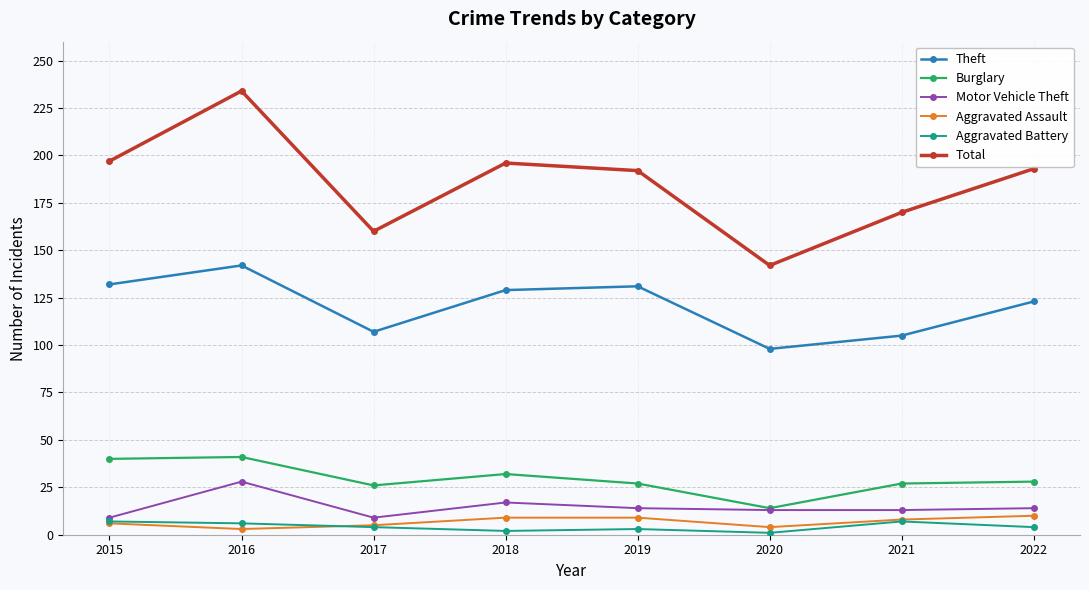

Which series has the largest total across all categories?

Total